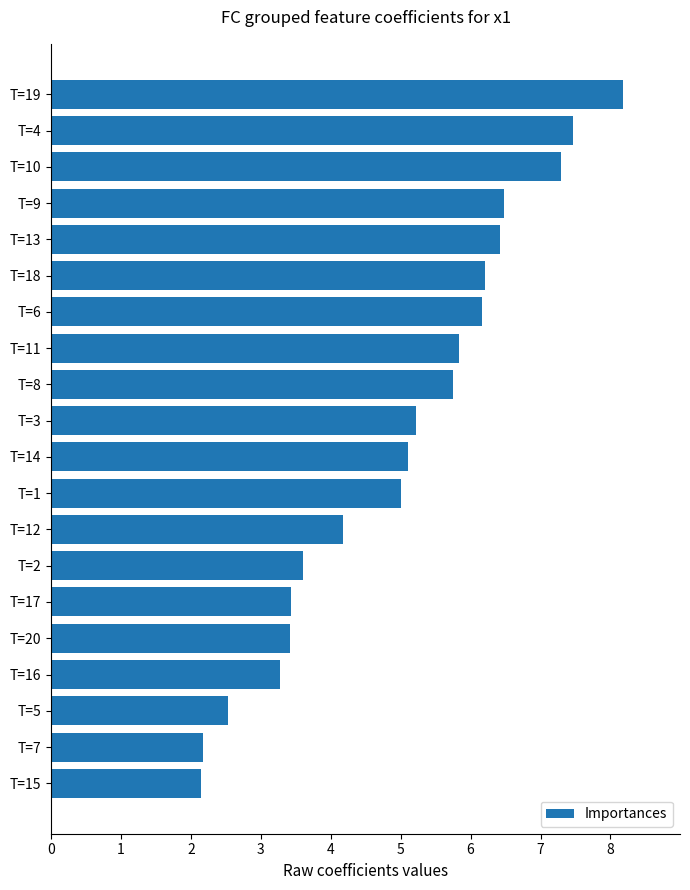

What position from the bottom is T=18?

15